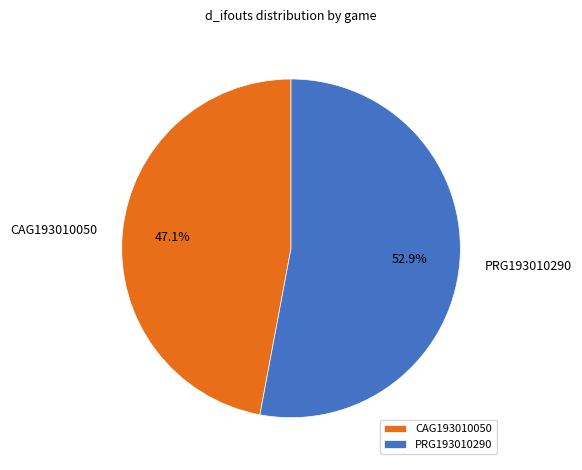

What is the total percentage of PRG193010290 and CAG193010050?

100.0%